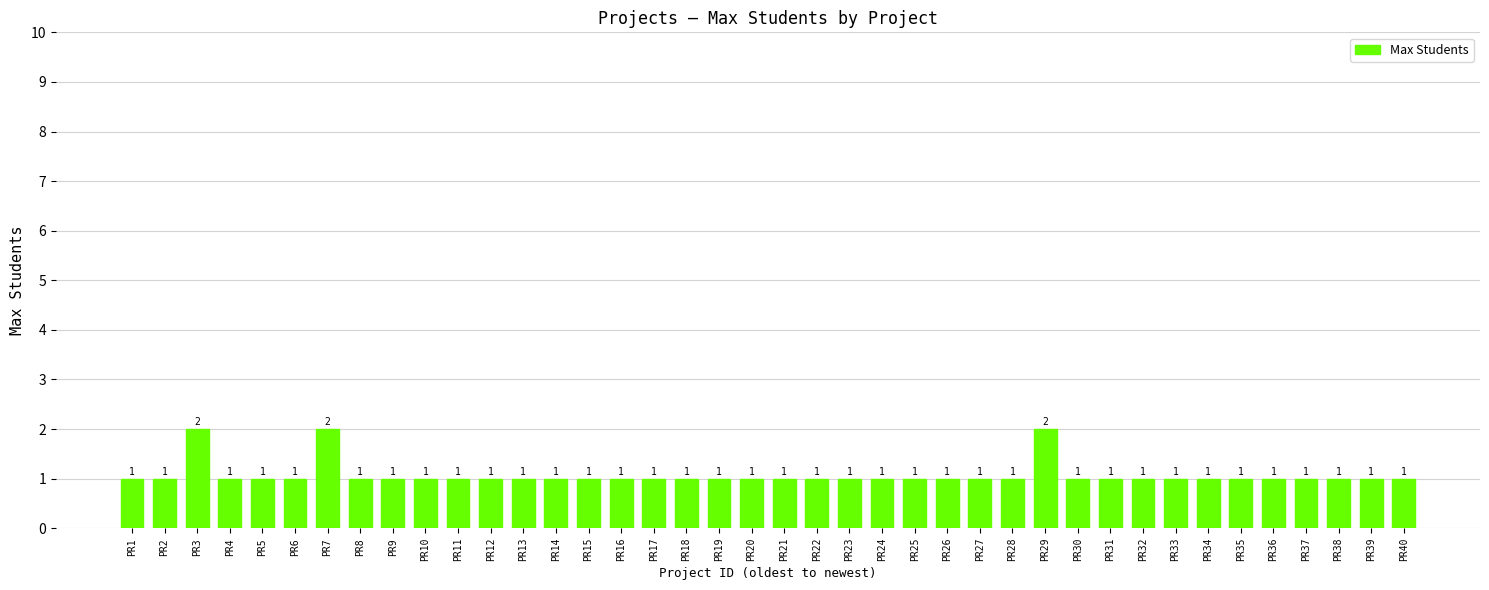

Reading right to left, list all the values displayed in this chart.

1	1	1	1	1	1	1	1	1	1	1	2	1	1	1	1	1	1	1	1	1	1	1	1	1	1	1	1	1	1	1	1	1	2	1	1	1	2	1	1